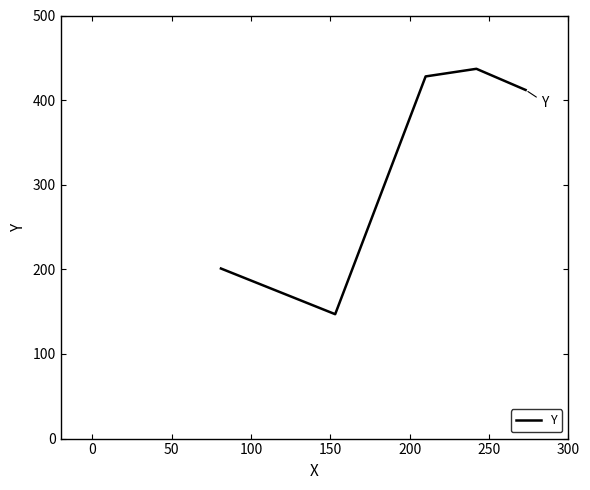

How many interior local peaks (higher than both neighbors) does the data have?

1